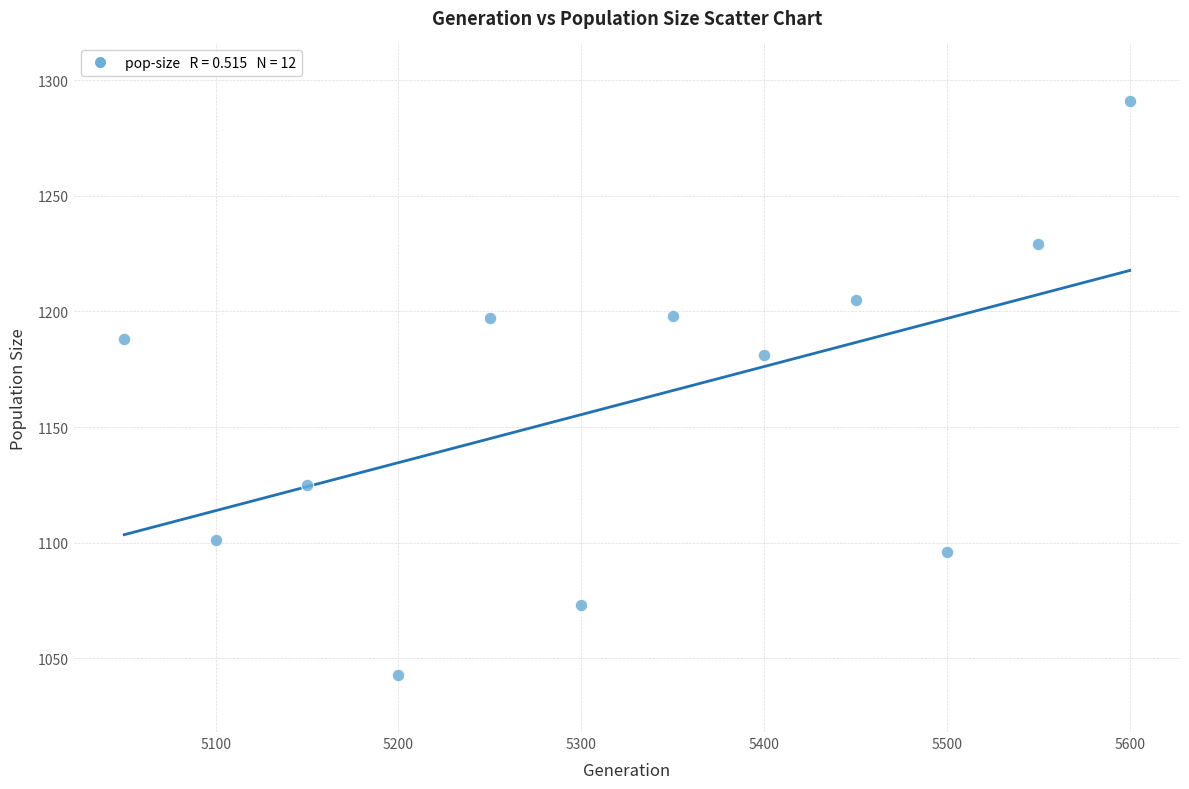

What is the range of Y values (max minus min)?

248